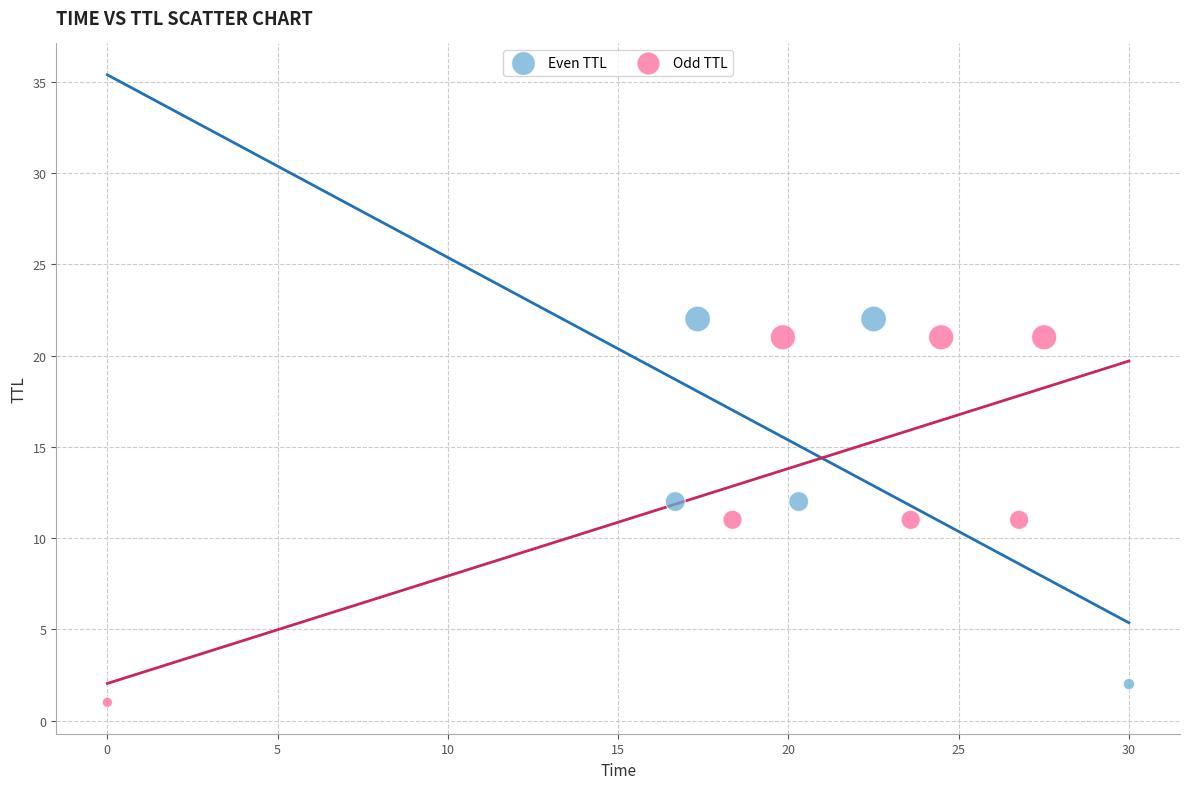

Which series reaches the minimum Y coordinate?

Odd TTL